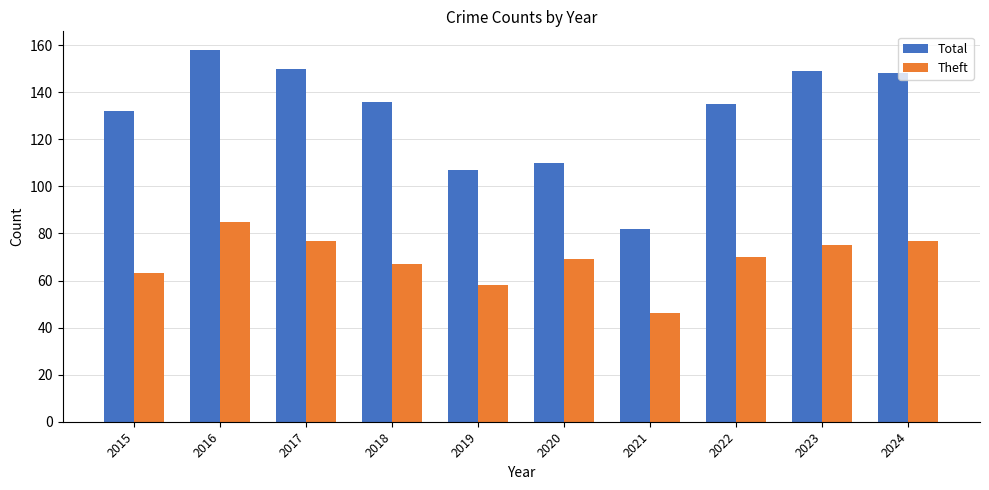

What is the maximum value shown in the chart?

158